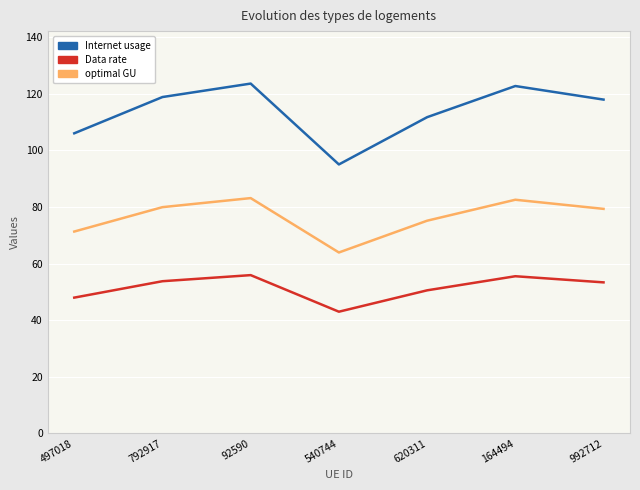

What are all the series names shown in the legend?

Internet usage, Data rate, optimal GU